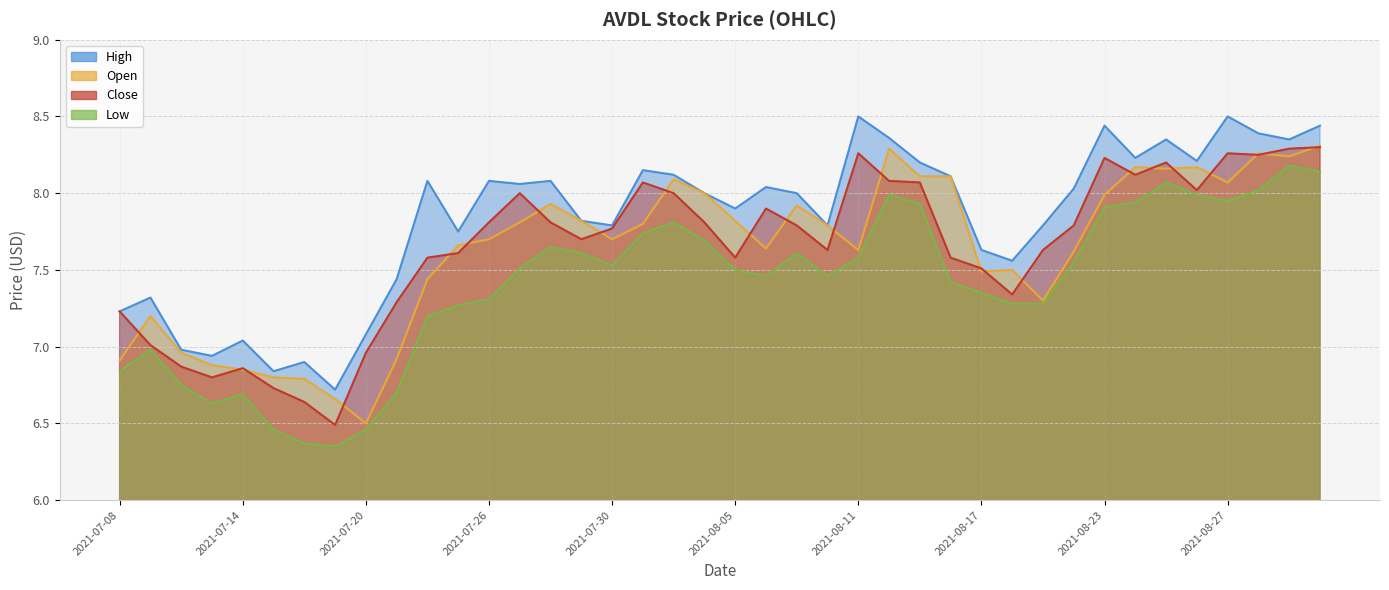

At how many categories does at least one series exceed 8?

20